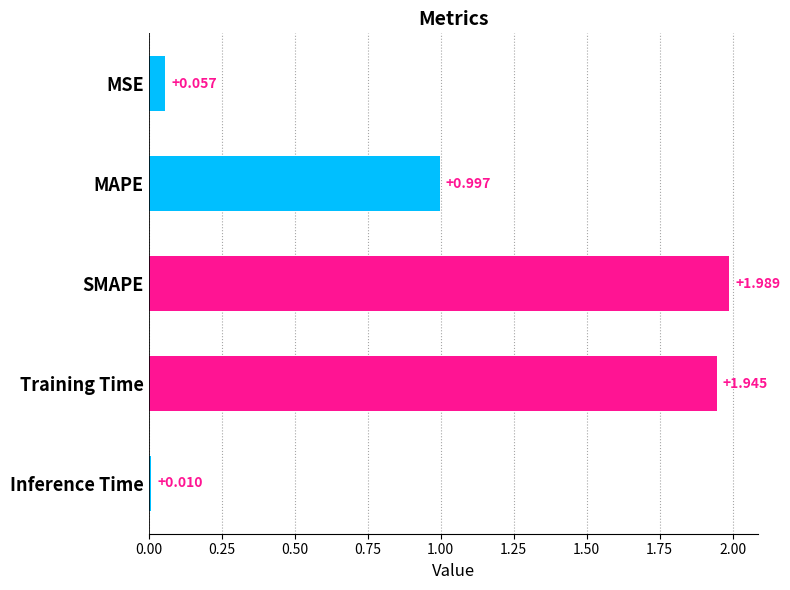

What is the label of the 4th bar from the top?

Training Time